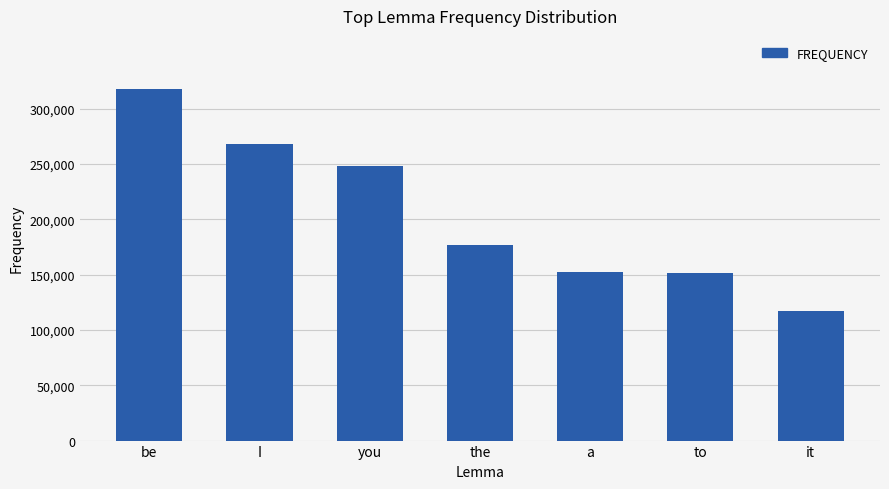

What is the label of the 4th bar from the right?

the